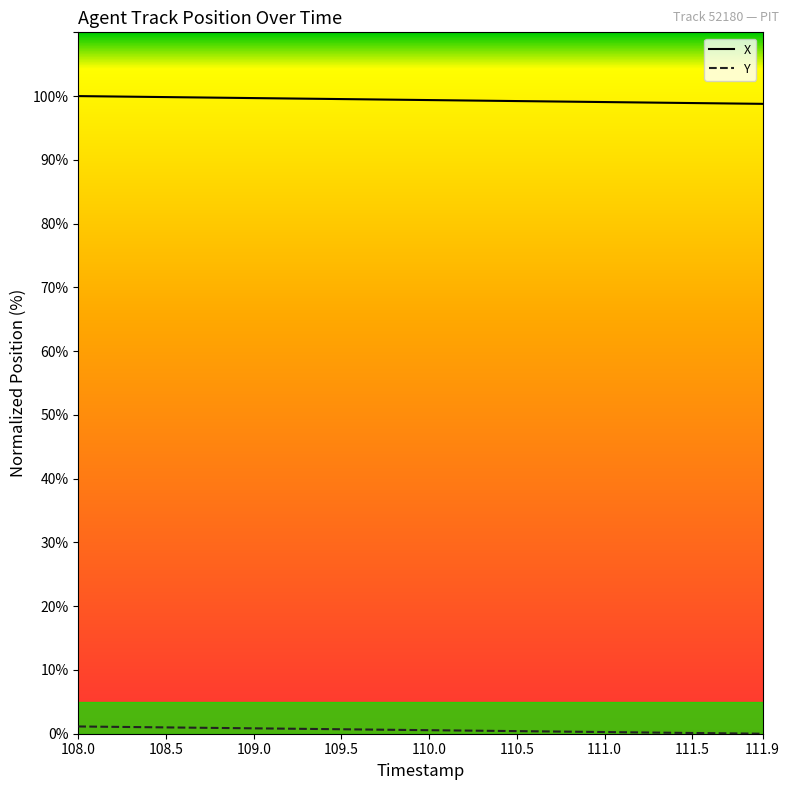

What is the sum of all Y values?

22.7